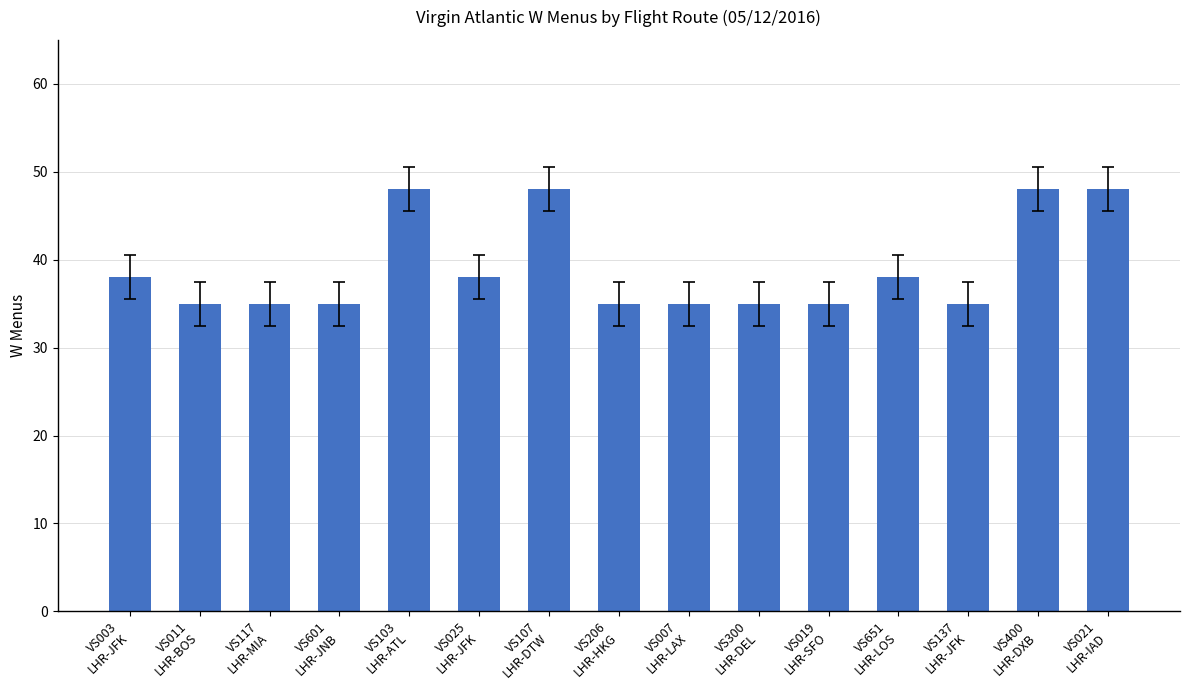

What is the ratio of the value at VS400
LHR-DXB to the value at VS601
LHR-JNB?

1.4